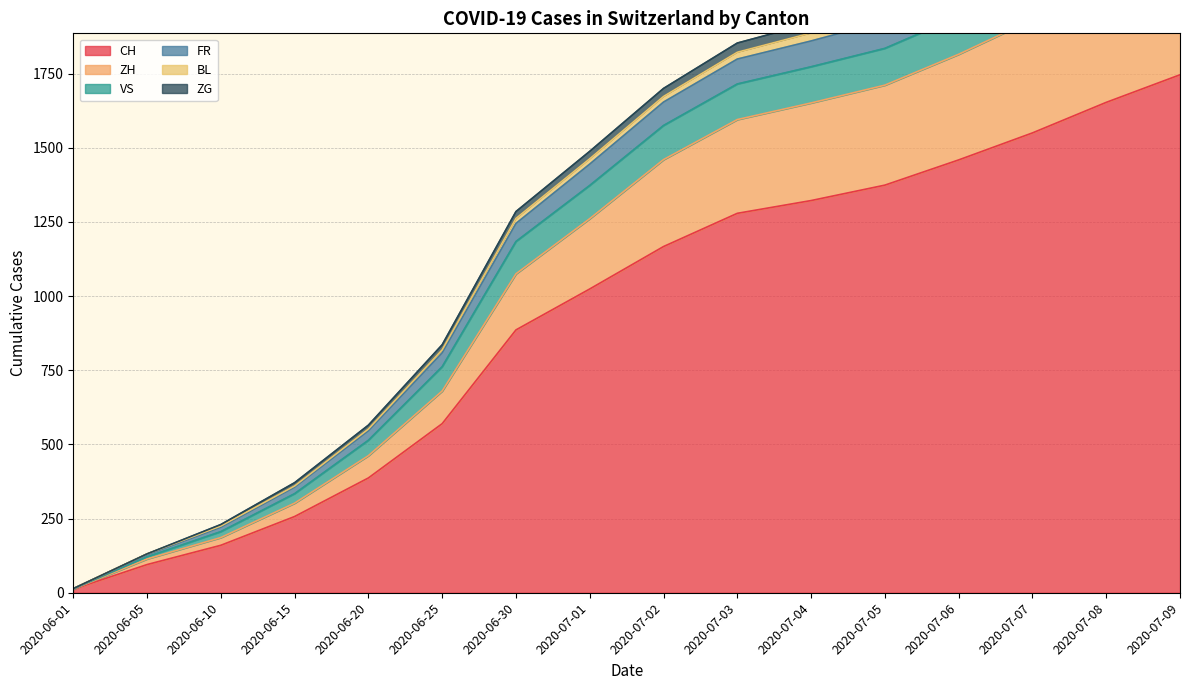

What value does the ZG series have at 2020-06-05?

131